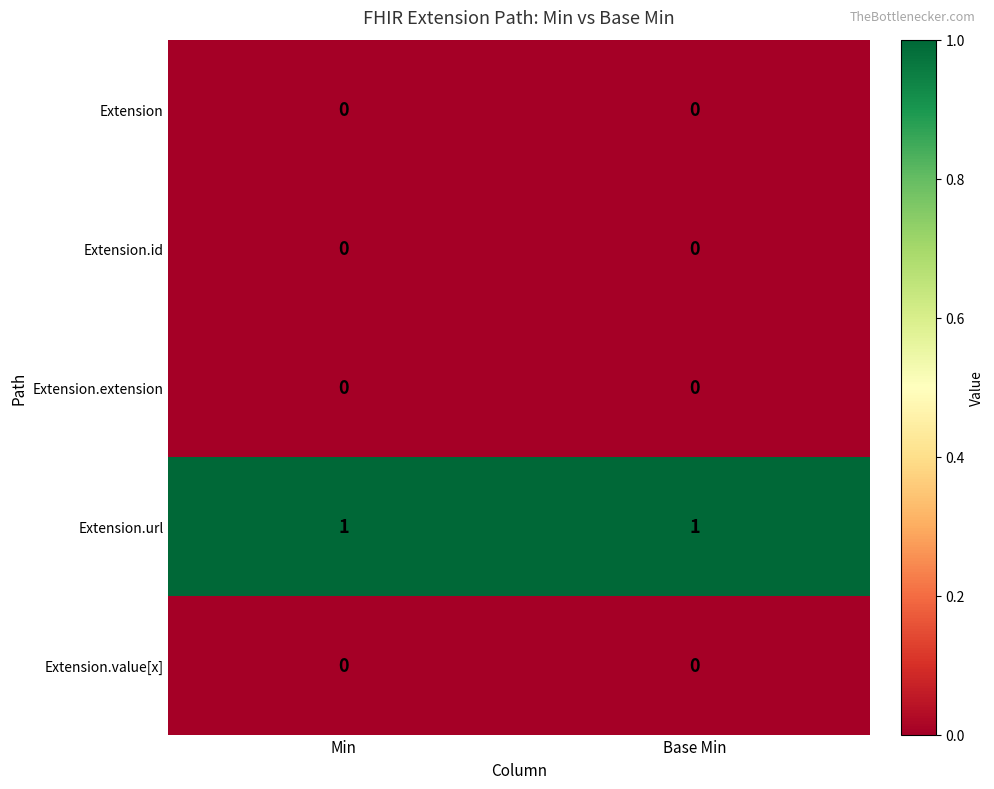

Is it true that Extension.value[x] equals 0 at Base Min?

True